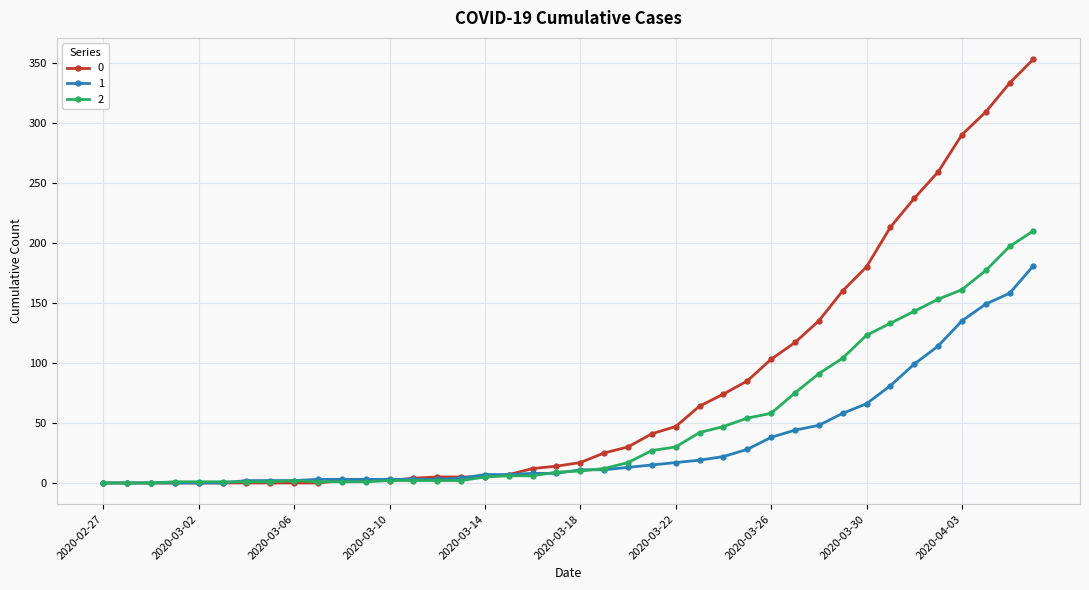

True or false: 2 has more than 0 points higher than both neighbors.

True